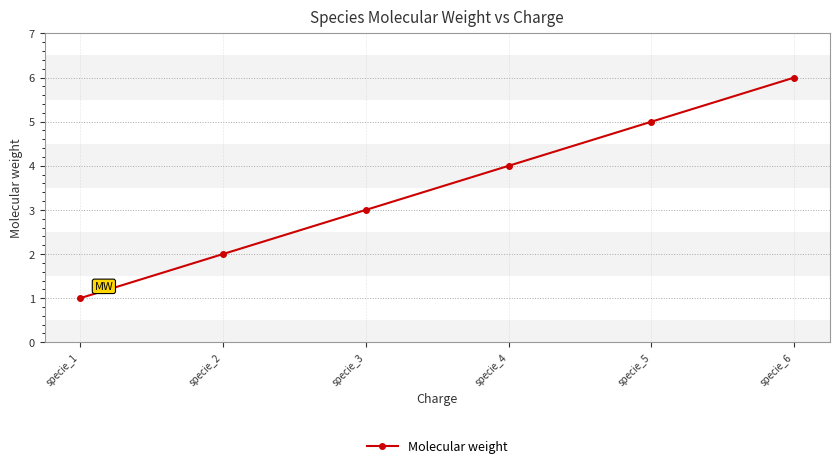

True or false: the data shows 2 at specie_6.

False